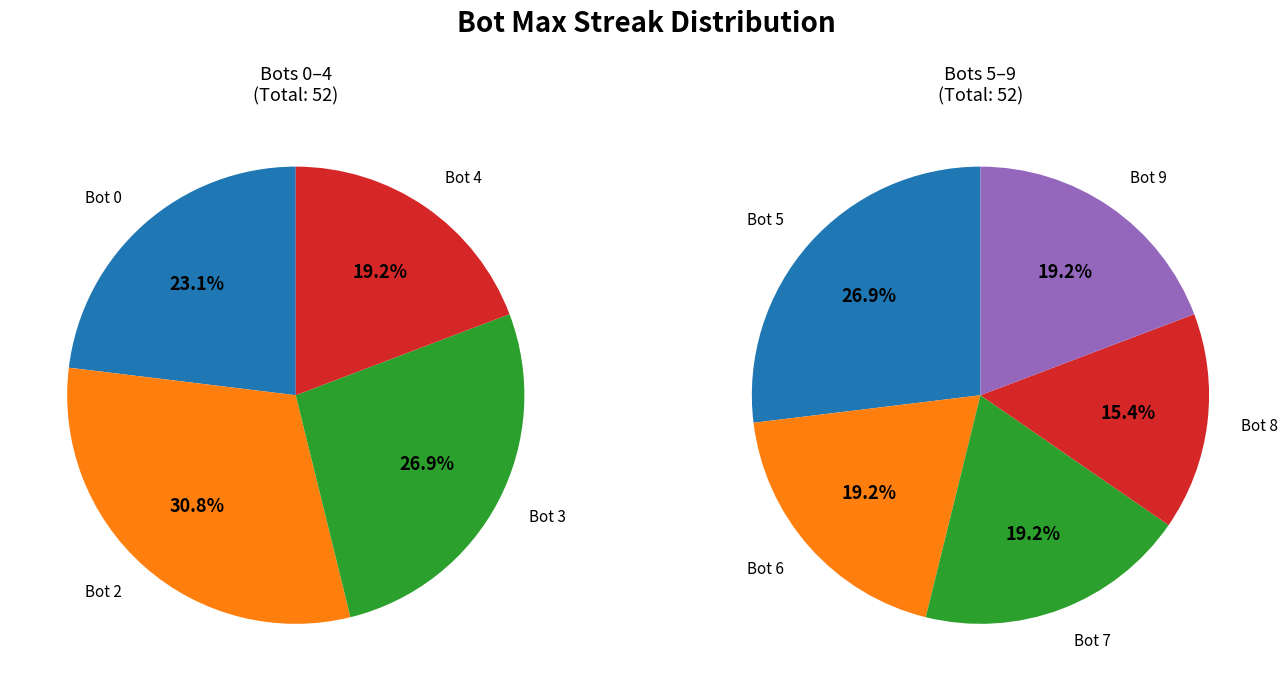

Count the number of slices in the pie.

10